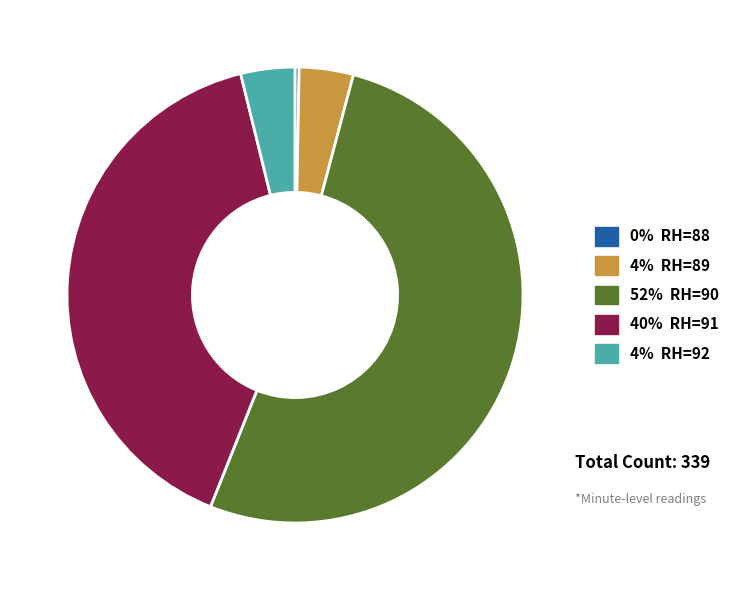

Is there any slice that represents more than half of the pie?

Yes